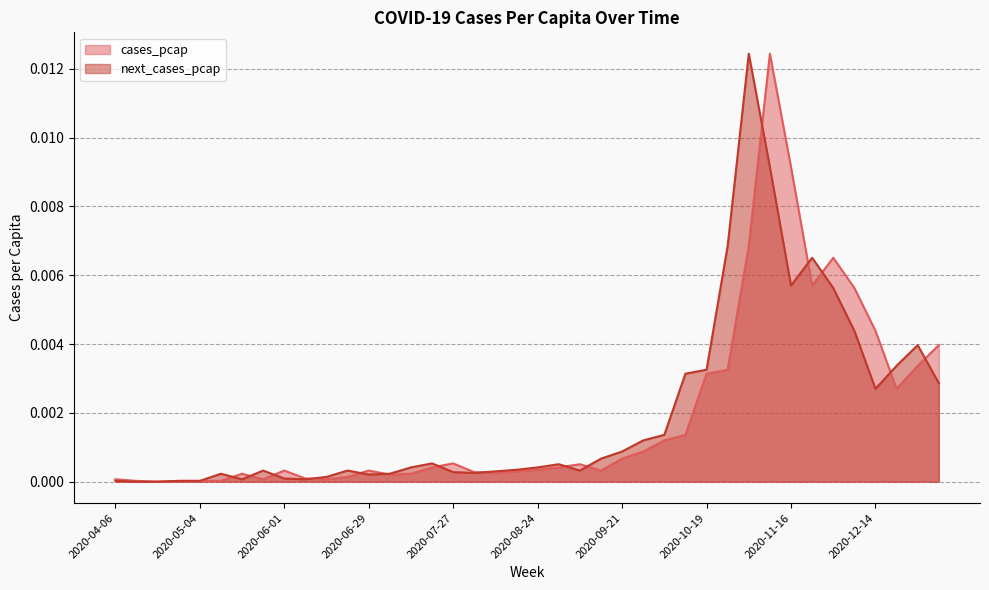

Is it true that next_cases_pcap equals 0.0 at 2020-05-11?

True